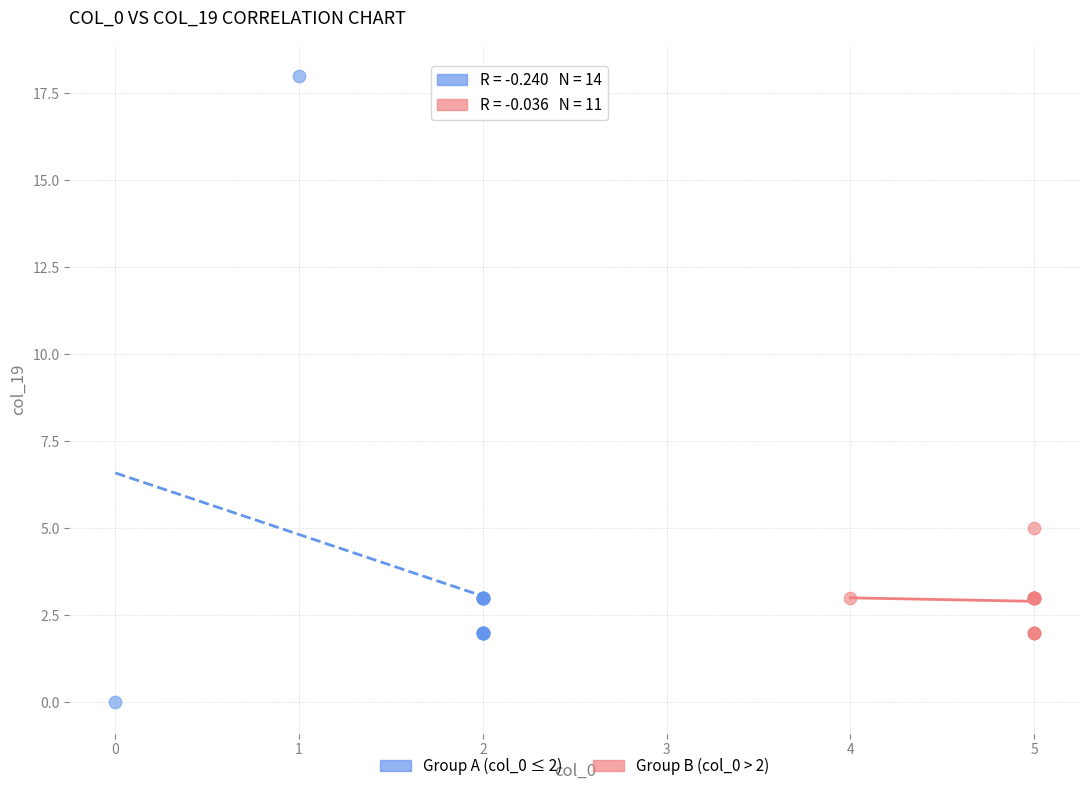

Which series reaches the maximum Y coordinate?

Group A (col_0 ≤ 2)